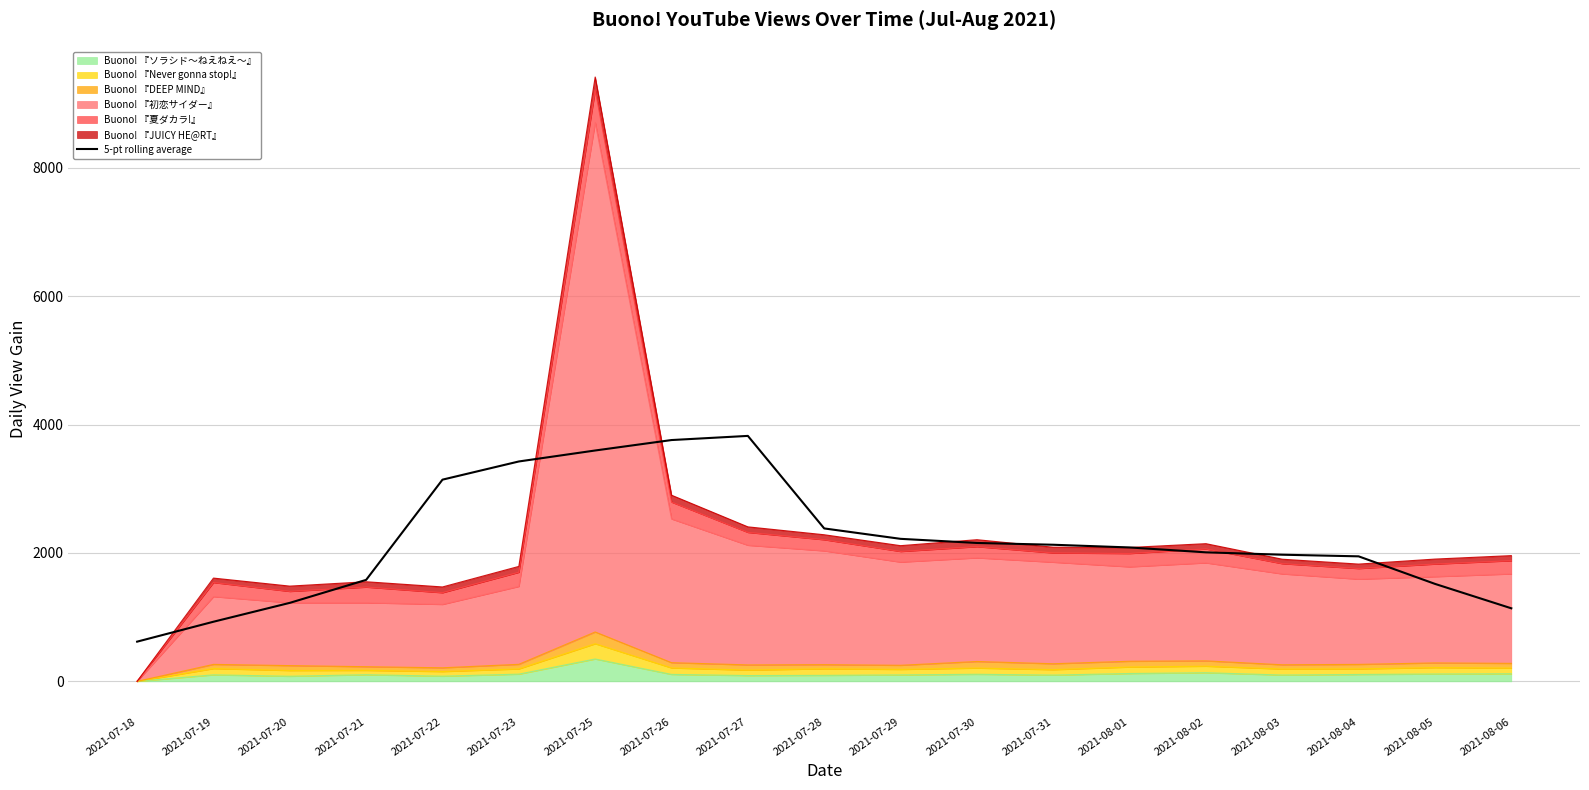

What value does the data have at 2021-08-03?

1972.2